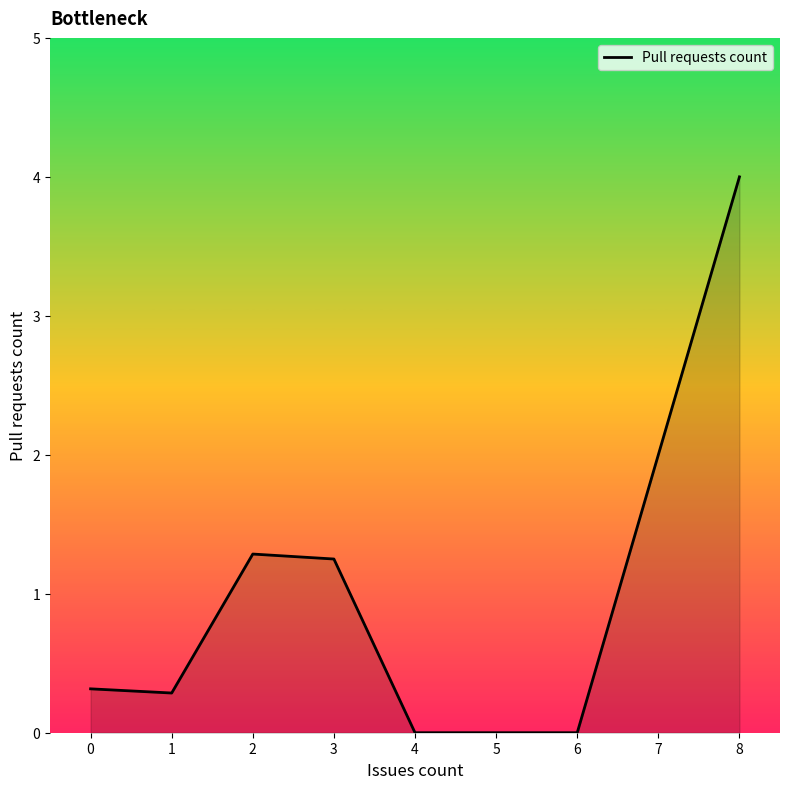

Read the value at 2.

1.3